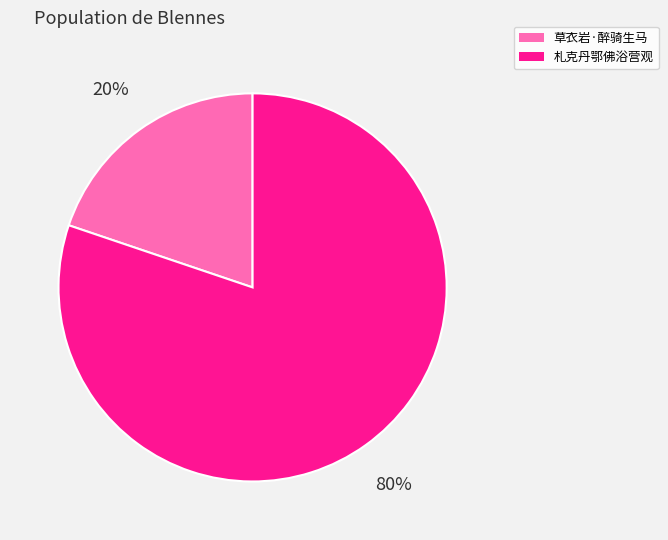

Is there a majority slice in this chart?

Yes